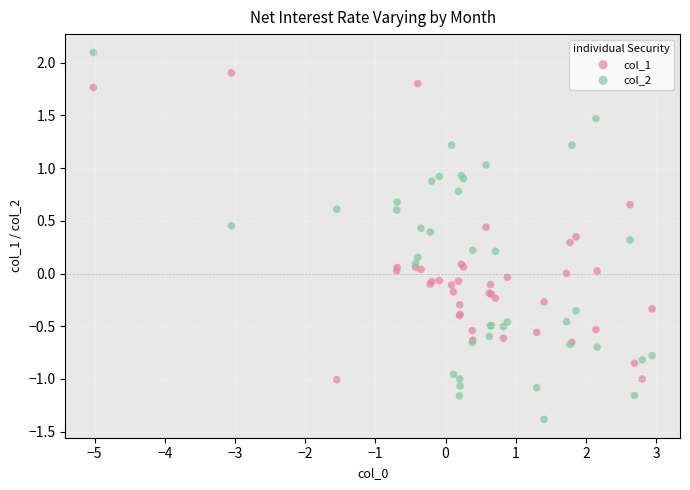

Which series reaches the maximum Y coordinate?

col_2